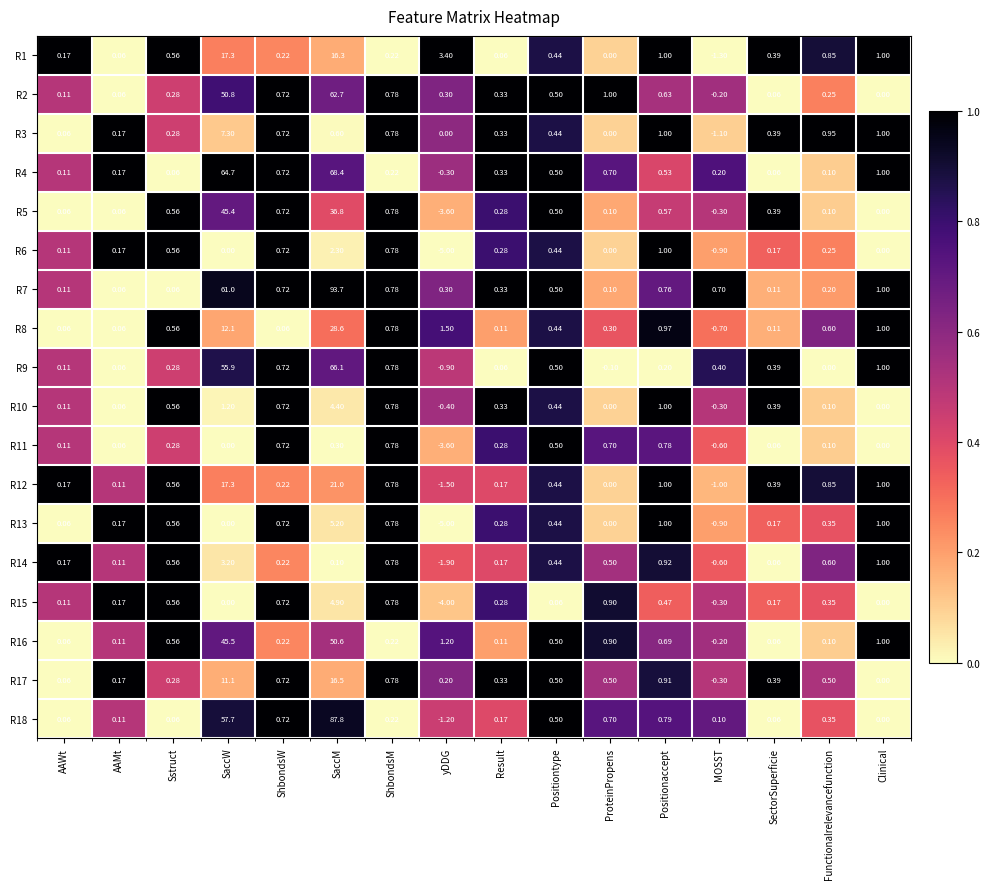

At which label does R15 first exceed 0?

AAWt